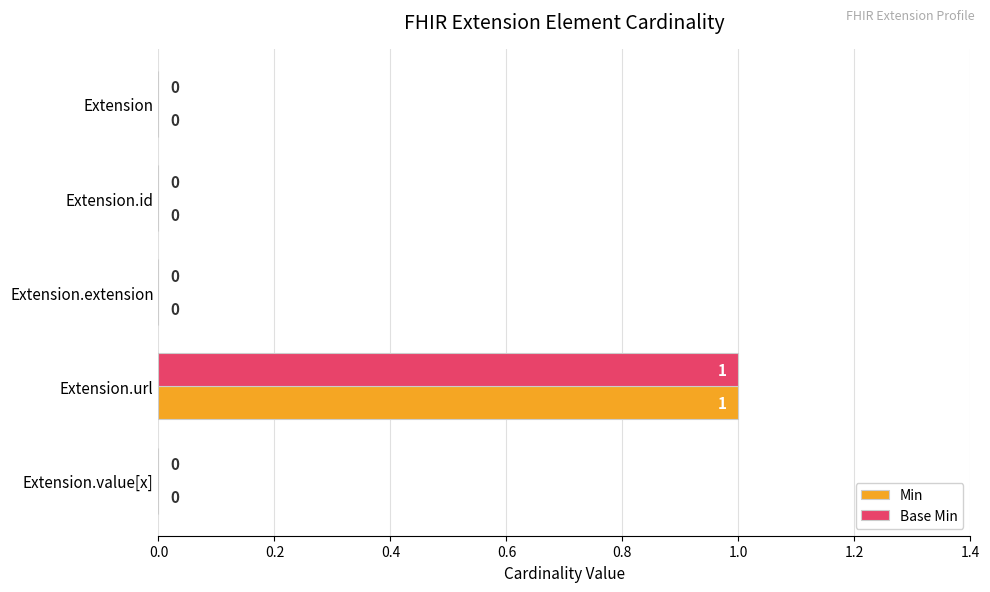

The Min series shows 0 at Extension.id. True or false?

True